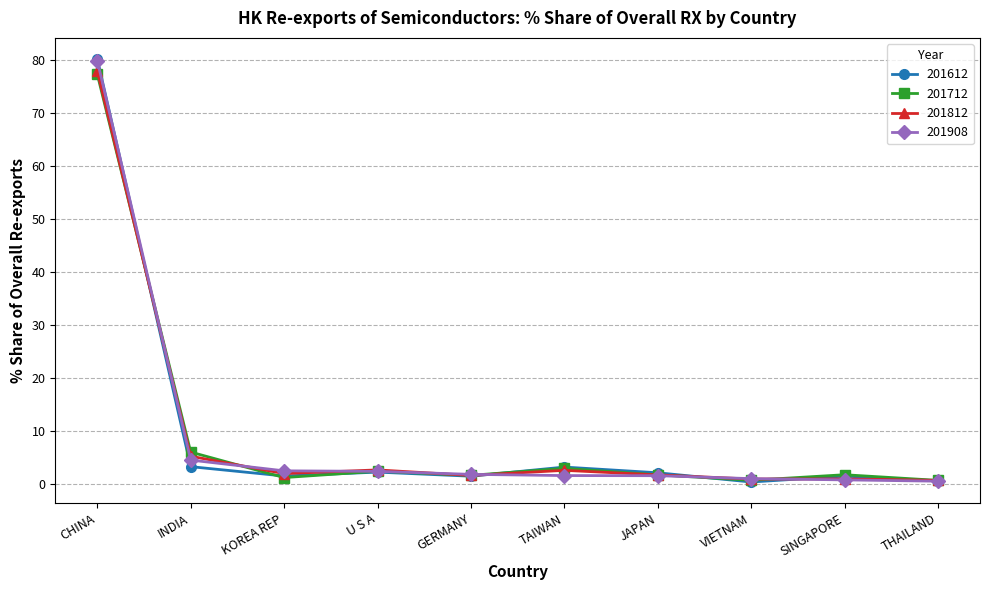

Rank the series by their average value, from lowest to highest.

201812, 201712, 201612, 201908